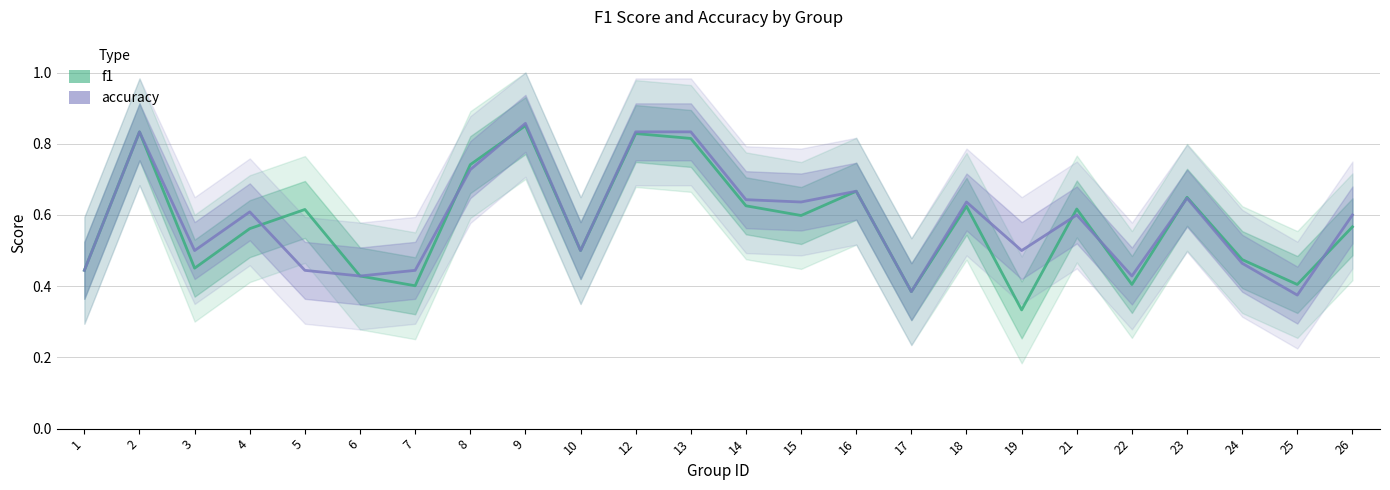

How many accuracy values are between 0 and 1?

24